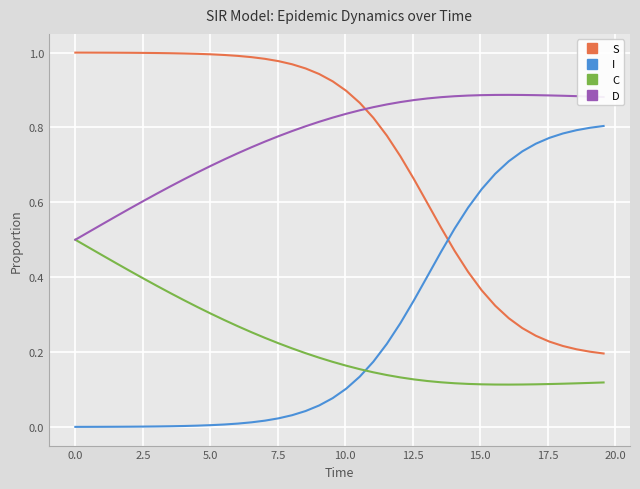

True or false: D and I intersect in this chart.

False